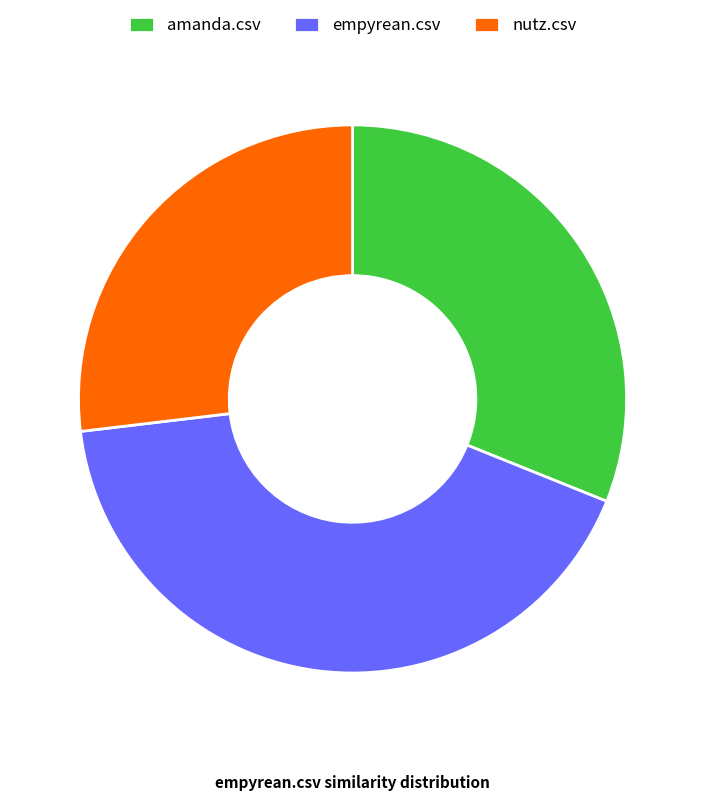

Which category has the biggest portion of the pie?

empyrean.csv